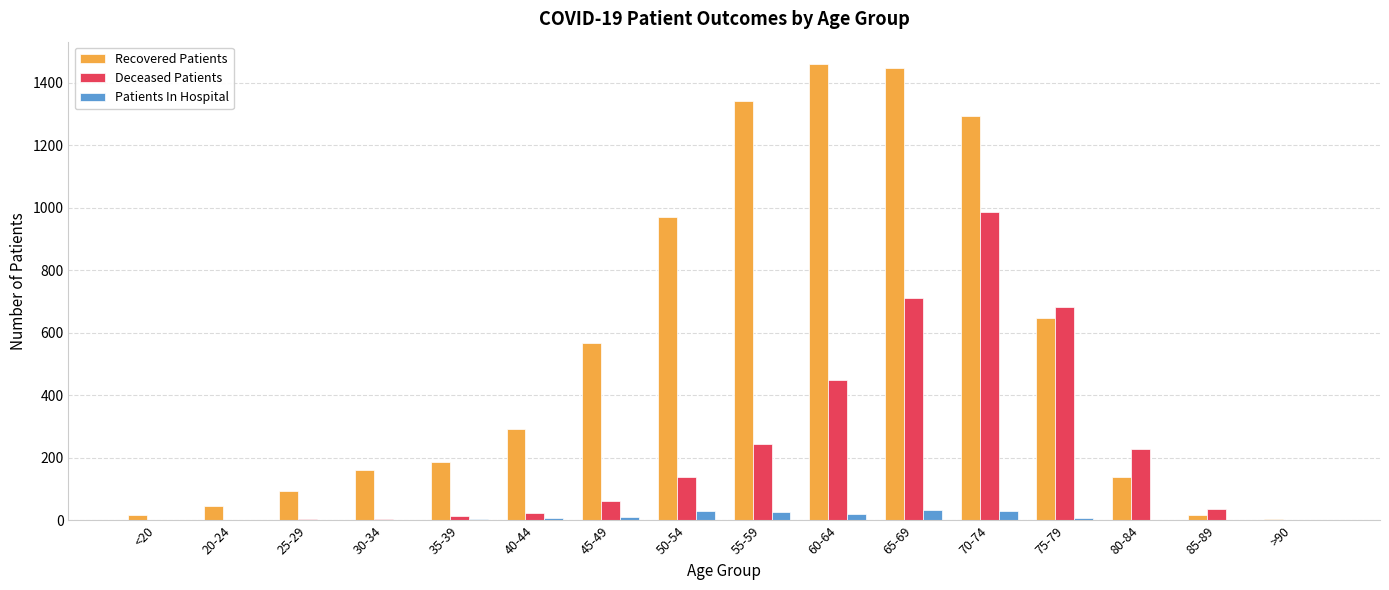

Between 55-59 and 60-64, which series saw the biggest shift?

Deceased Patients